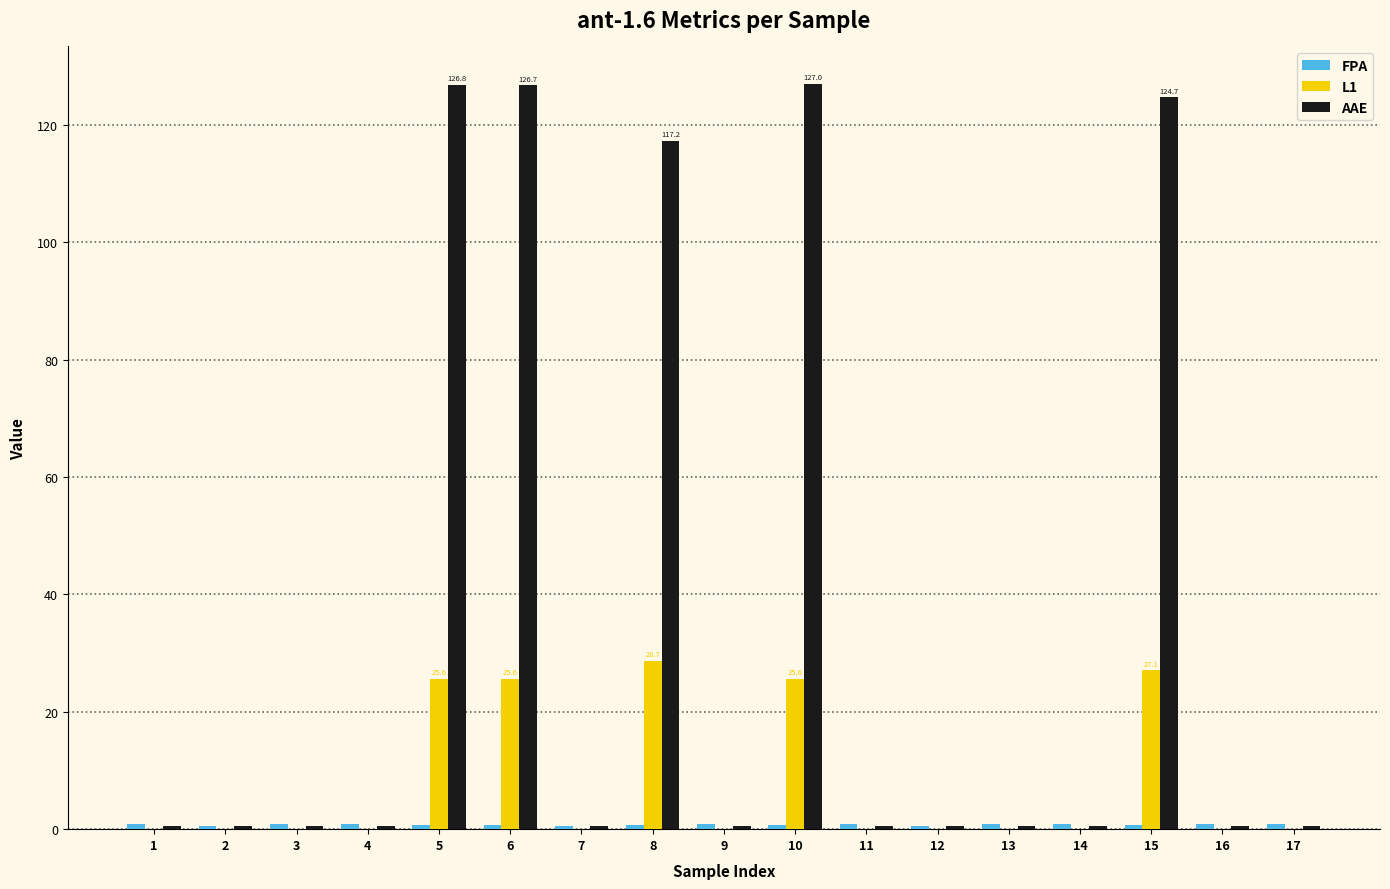

True or false: L1 has a value of 0.0 at 14.

True